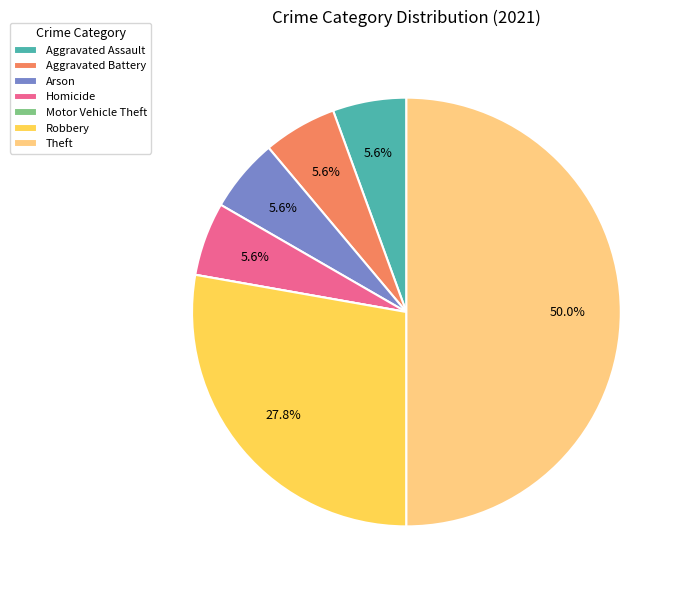

Does Arson account for over 50% of the chart?

No